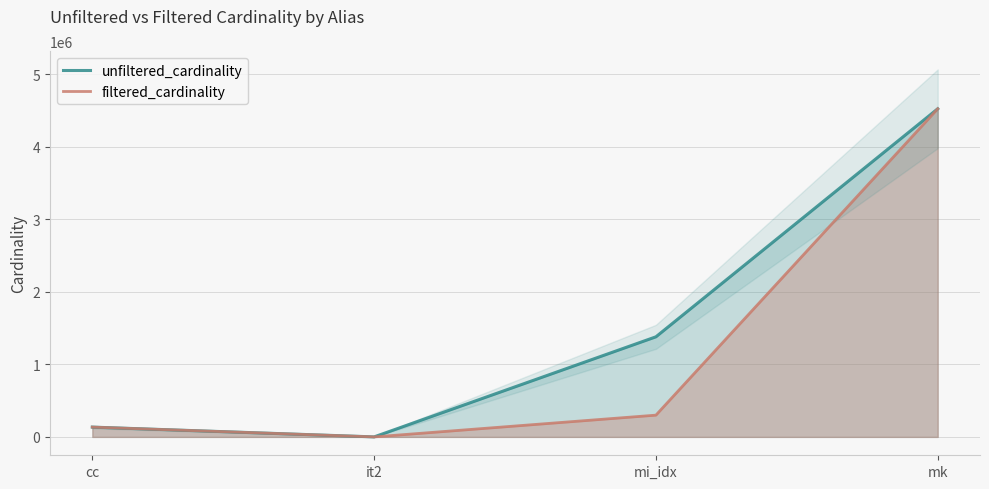

True or false: filtered_cardinality has more than 1 interior local peaks.

False